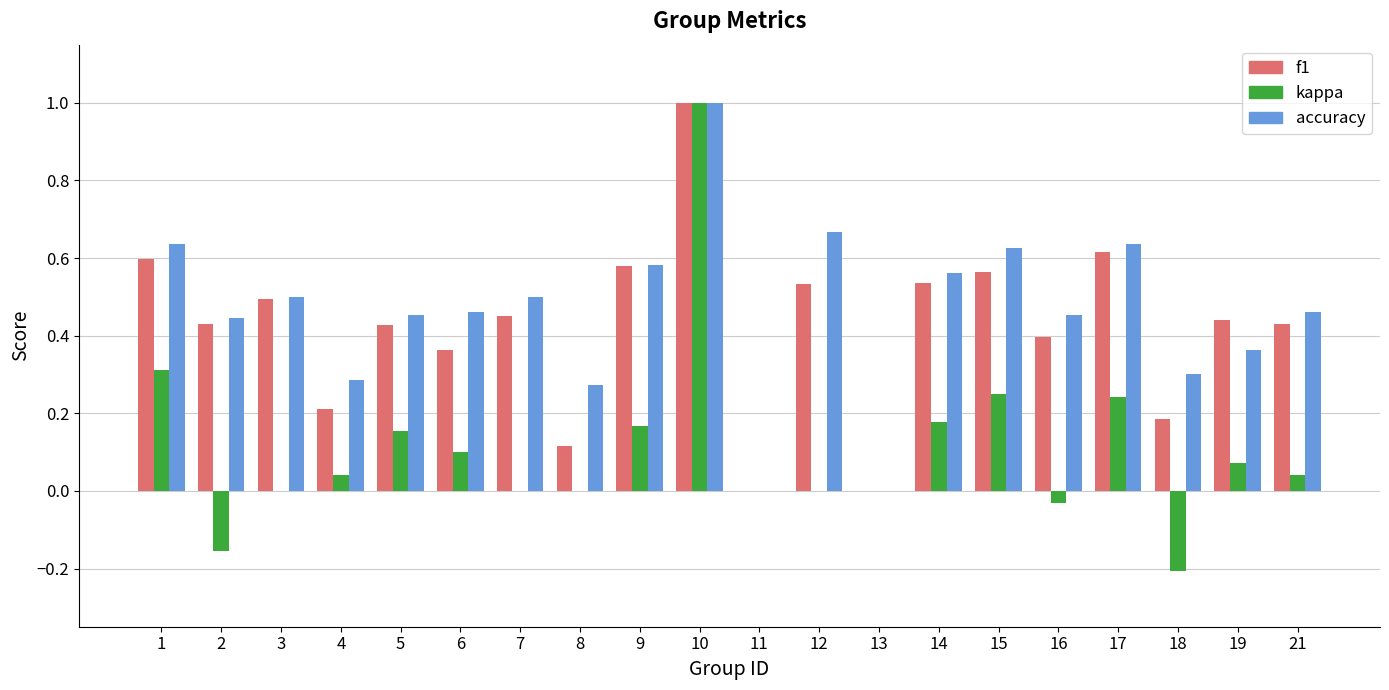

What is the sum of all accuracy values?

9.2